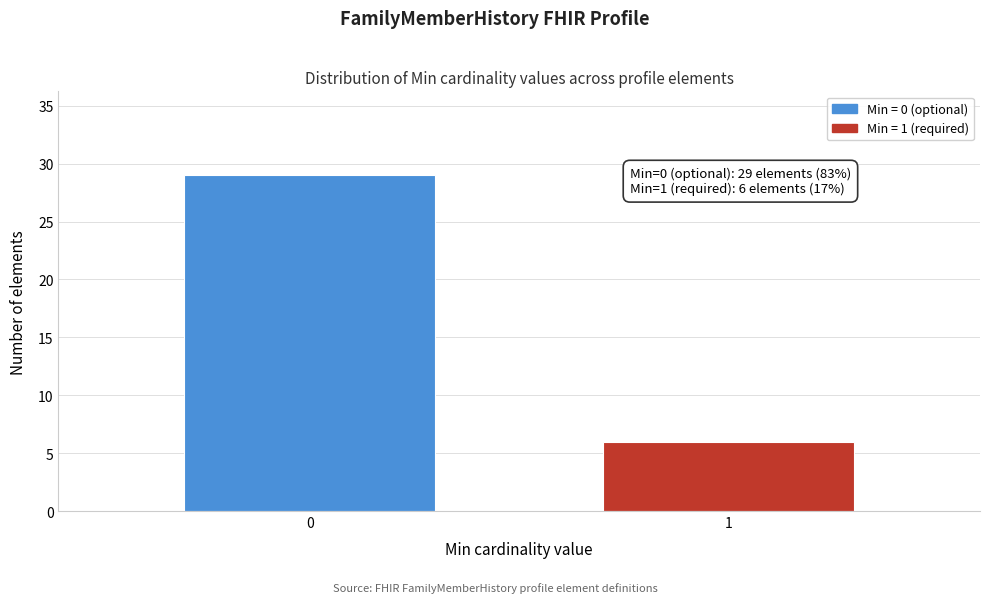

Reading left to right, list all the values displayed in this chart.

0=29	1=6